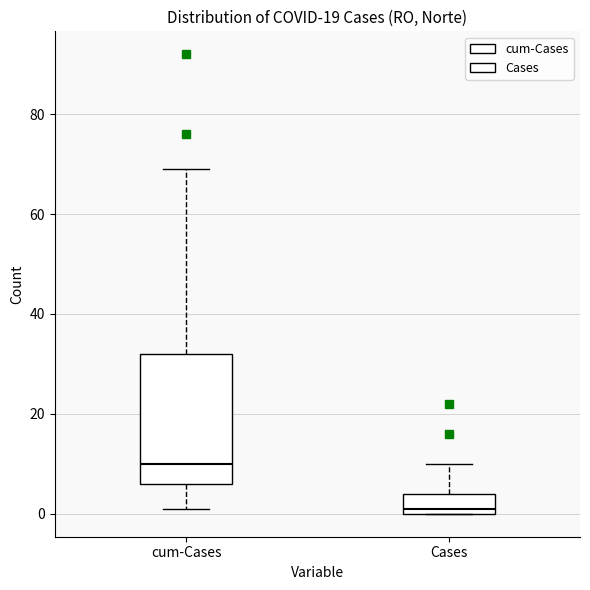

Which box has the lowest median line?

Cases